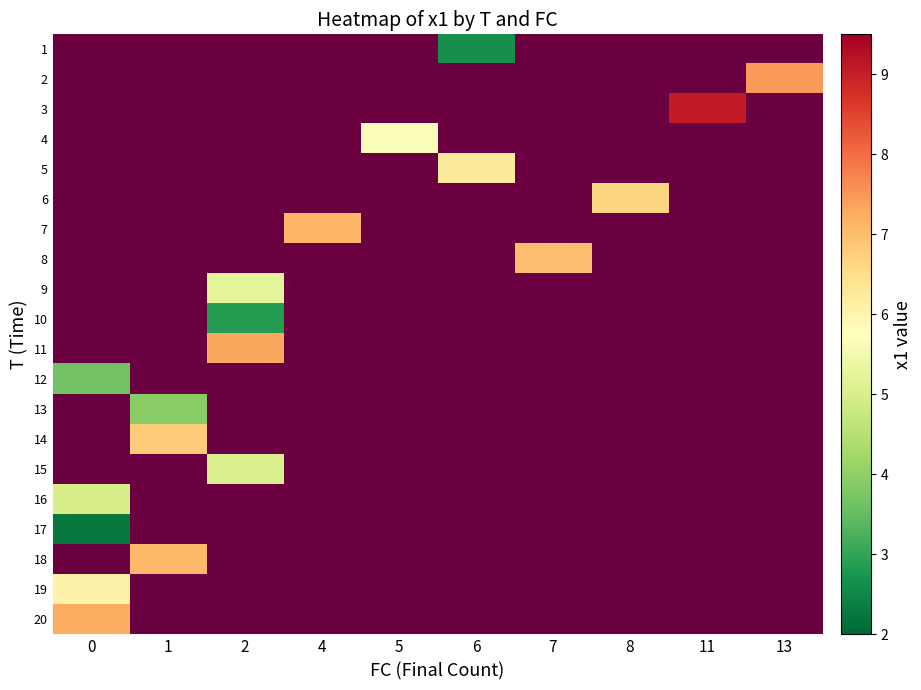

Which has a higher value, 6 or 1?

1